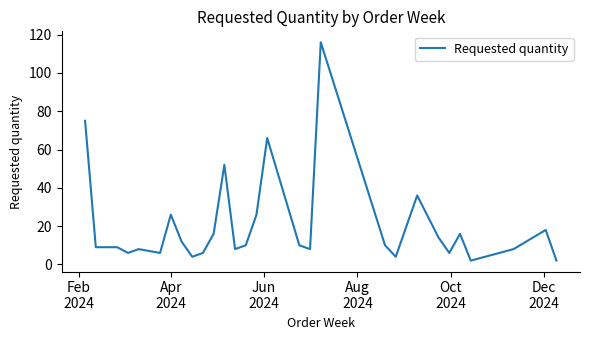

What is the greatest value displayed?

116